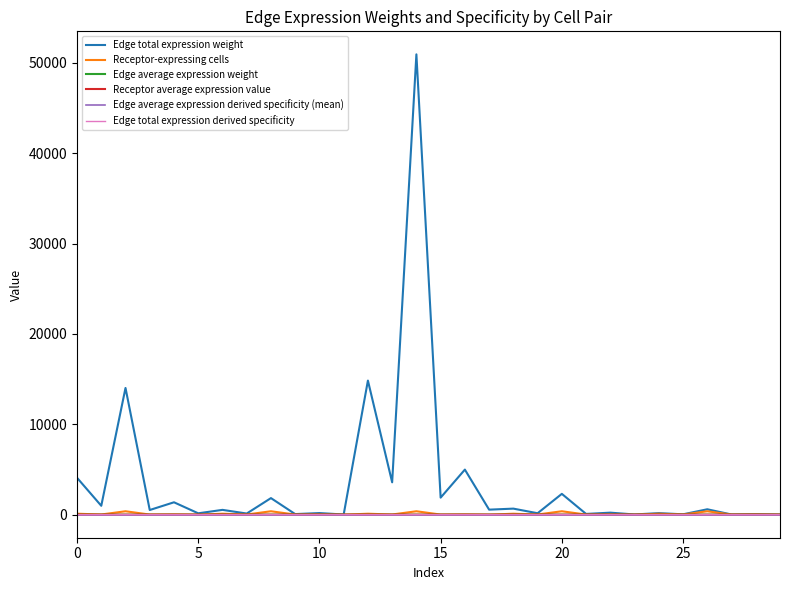

How many interior local valleys does the Receptor-expressing cells series have?

14